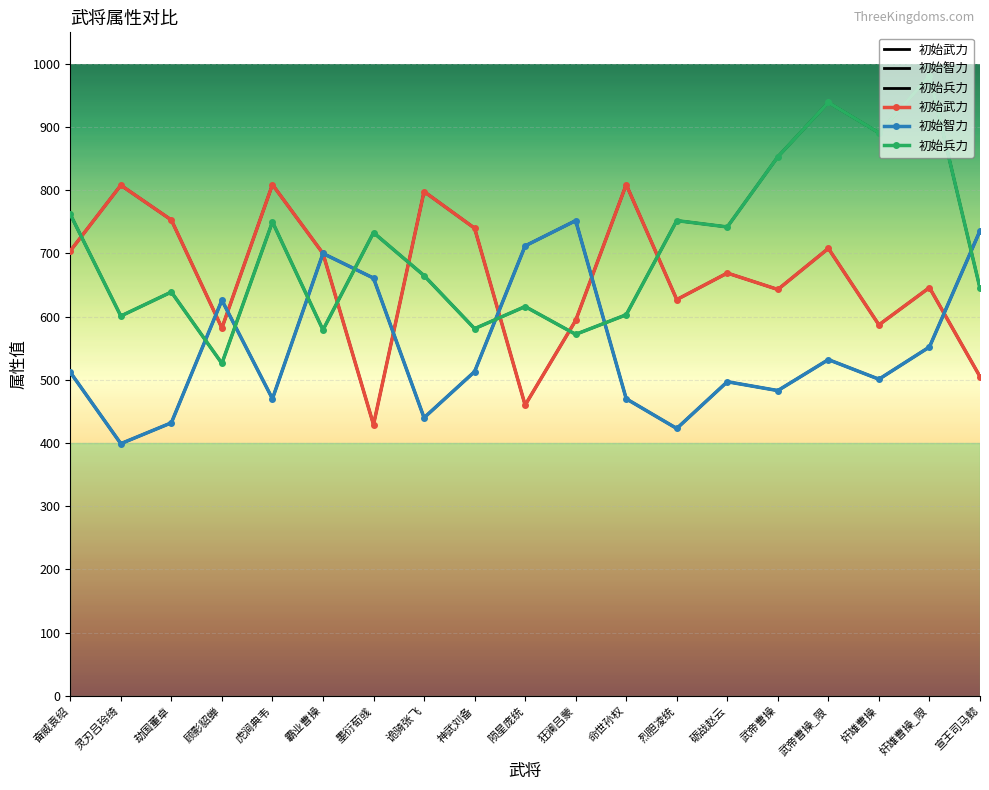

What is the label of the 1st point from the right?

宣王司马懿